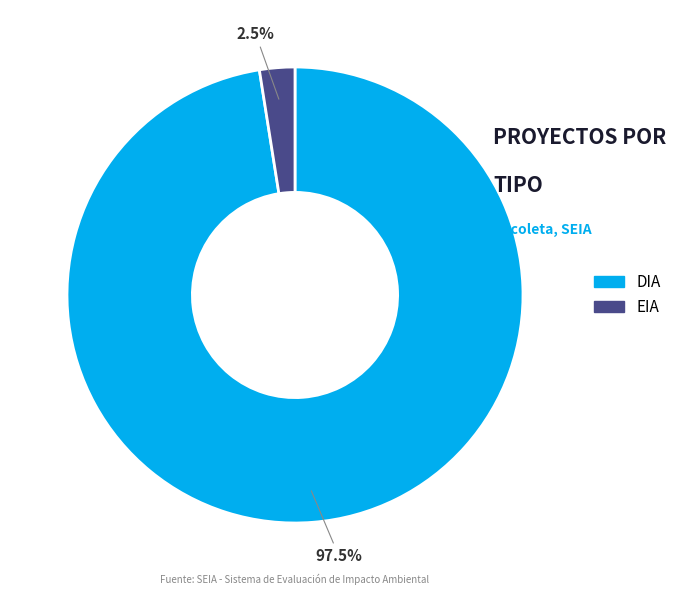

Is there any slice that represents more than half of the pie?

Yes